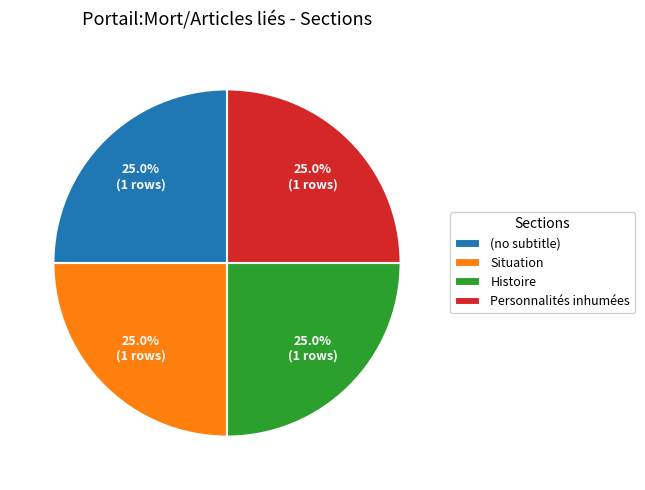

Does (no subtitle) account for over 50% of the chart?

No